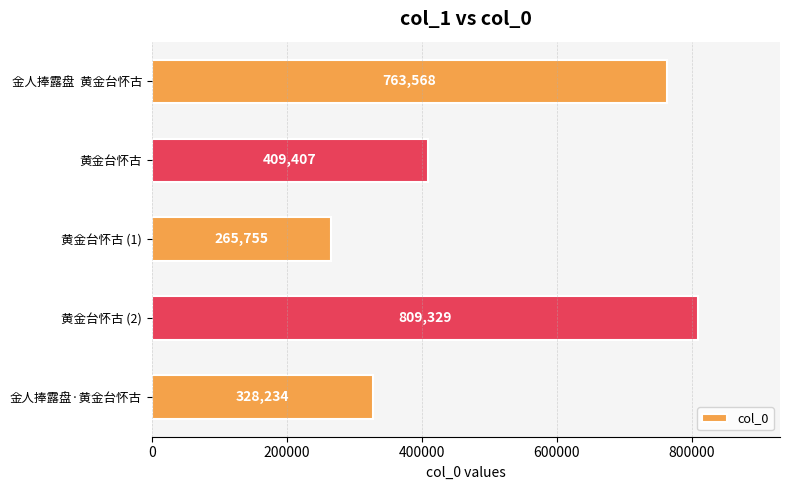

Is it true that the value at 黄金台怀古 (1) is 265755?

True